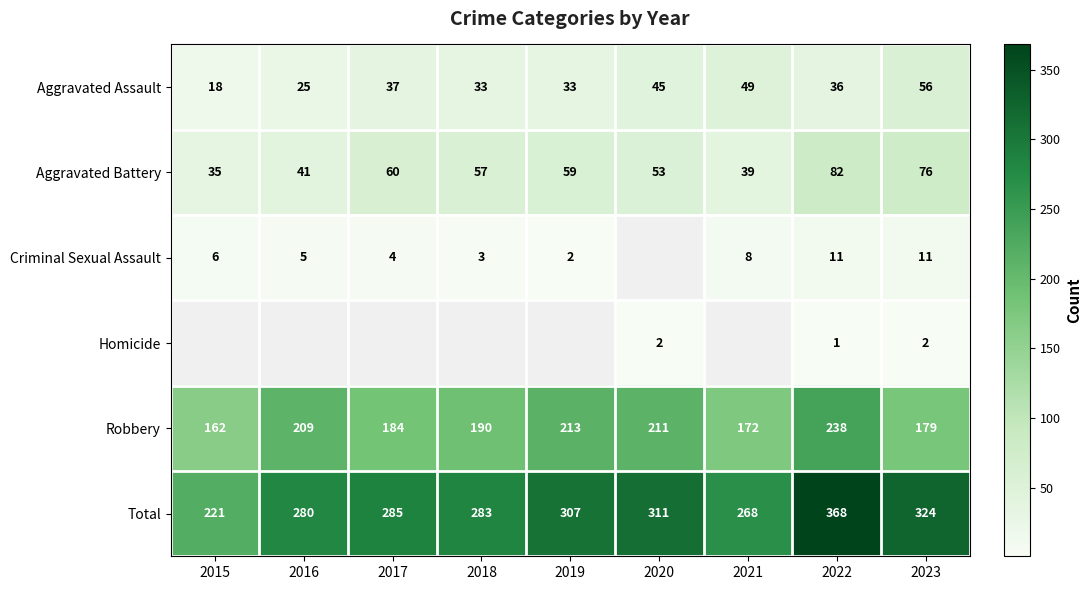

What is the total value across all series at 2017?

570